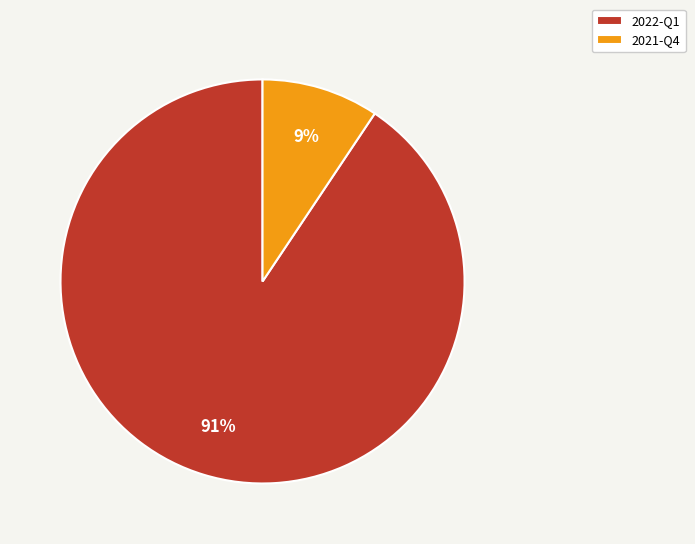

What percentage is the 2021-Q4 slice, to the nearest percent?

9%